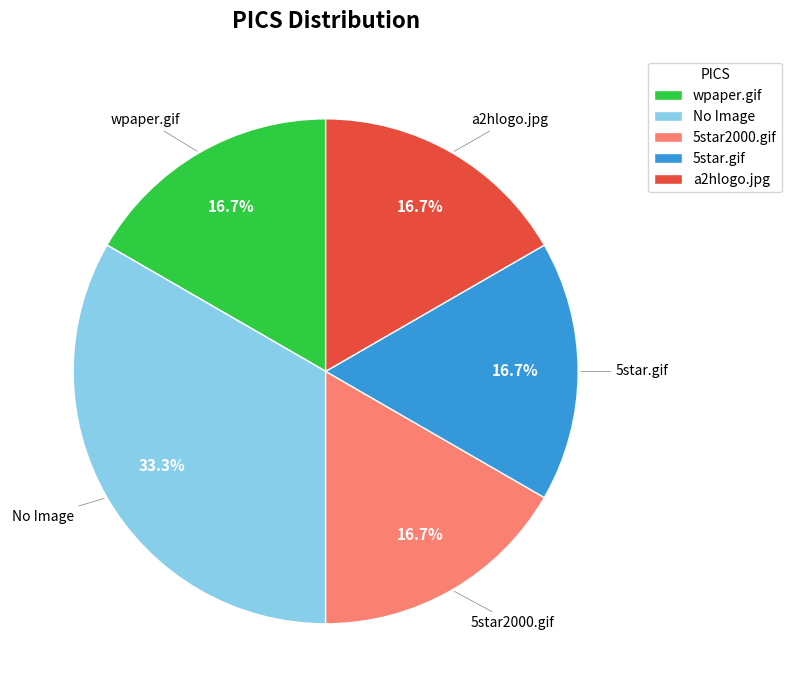

Count the number of slices in the pie.

5